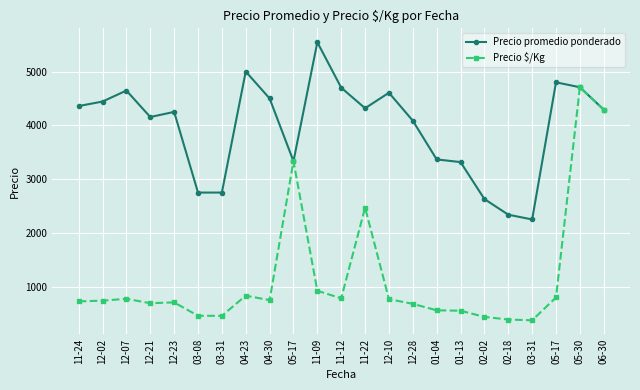

Reading right to left, transcribe all the data shown in this chart.

Precio promedio ponderado: 06-30=4292.0	05-30=4708.0	05-17=4800.0	03-31=2250.0	02-18=2338.5	02-02=2629.5	01-13=3316.5	01-04=3366.5	12-28=4086.0	12-10=4606.0	11-22=4317.5	11-12=4700.0	11-09=5545.0	05-17=3333.0	04-30=4500.0	04-23=5000.0	03-31=2750.0	03-08=2750.0	12-23=4250.0	12-21=4154.5	12-07=4646.5	12-02=4442.5	11-24=4358.5
Precio $/Kg: 06-30=4292.0	05-30=4708.0	05-17=800.0	03-31=375.0	02-18=389.5	02-02=438.5	01-13=553.0	01-04=561.0	12-28=681.0	12-10=768.0	11-22=2469.5	11-12=783.5	11-09=924.0	05-17=3333.0	04-30=750.0	04-23=833.0	03-31=458.5	03-08=458.5	12-23=708.5	12-21=692.5	12-07=774.5	12-02=740.5	11-24=726.5